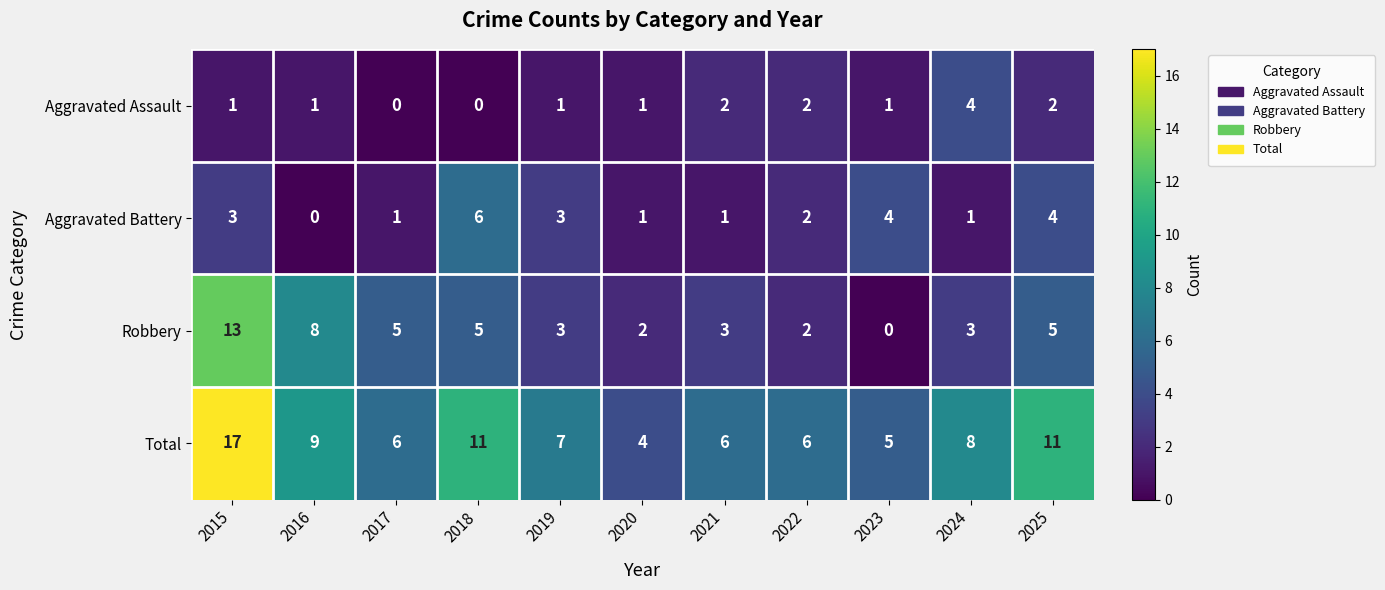

Rank the series by their maximum value, from highest to lowest.

Total, Robbery, Aggravated Battery, Aggravated Assault